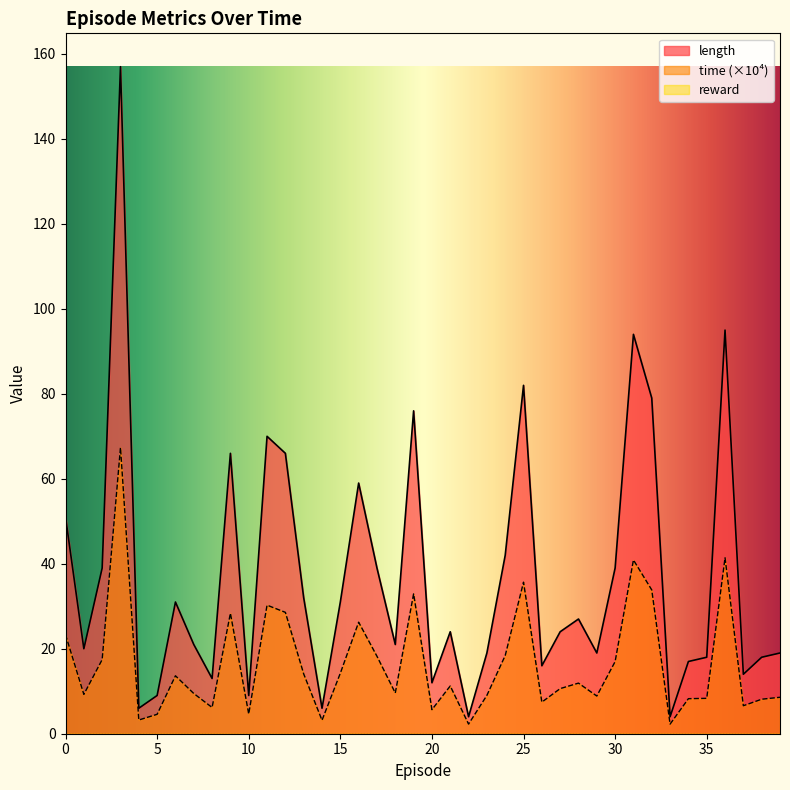

What is the difference between the highest and lowest values at 3?

89.6